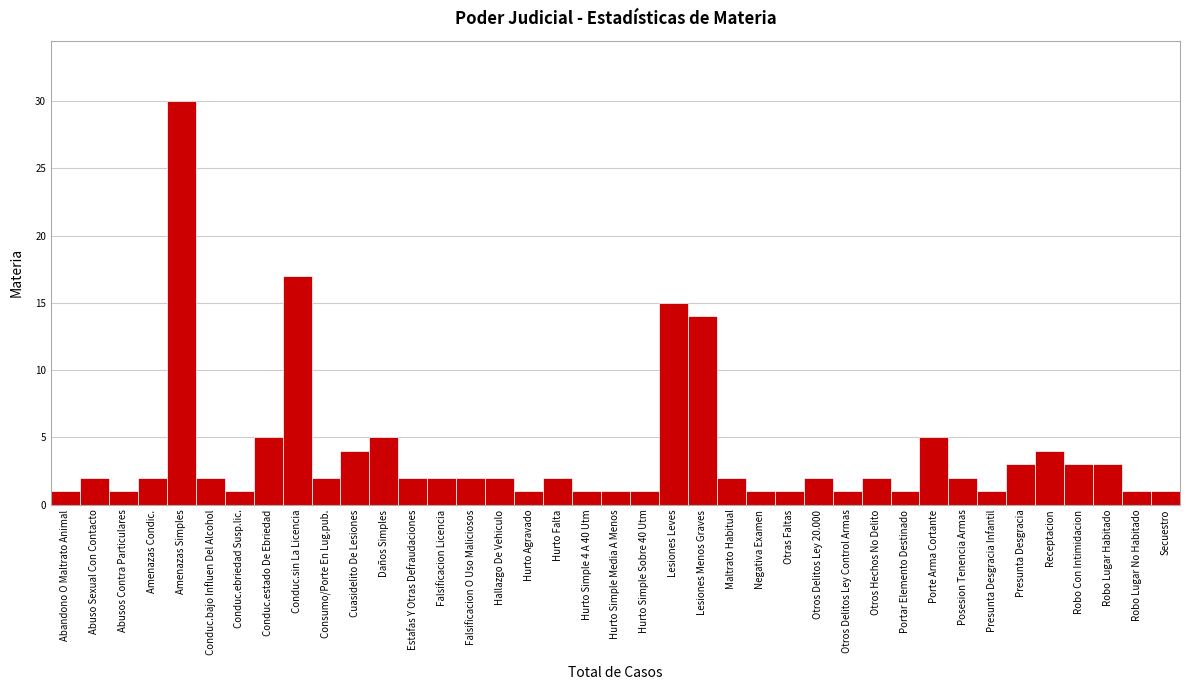

What is the difference between the maximum and minimum values?

29